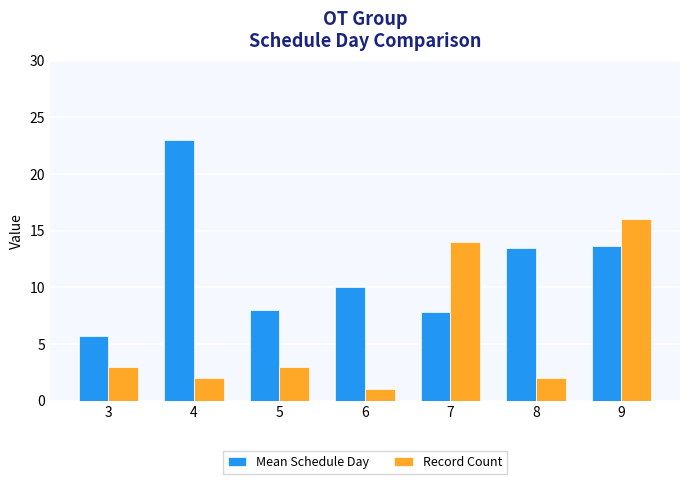

At how many categories does at least one series exceed 3?

7